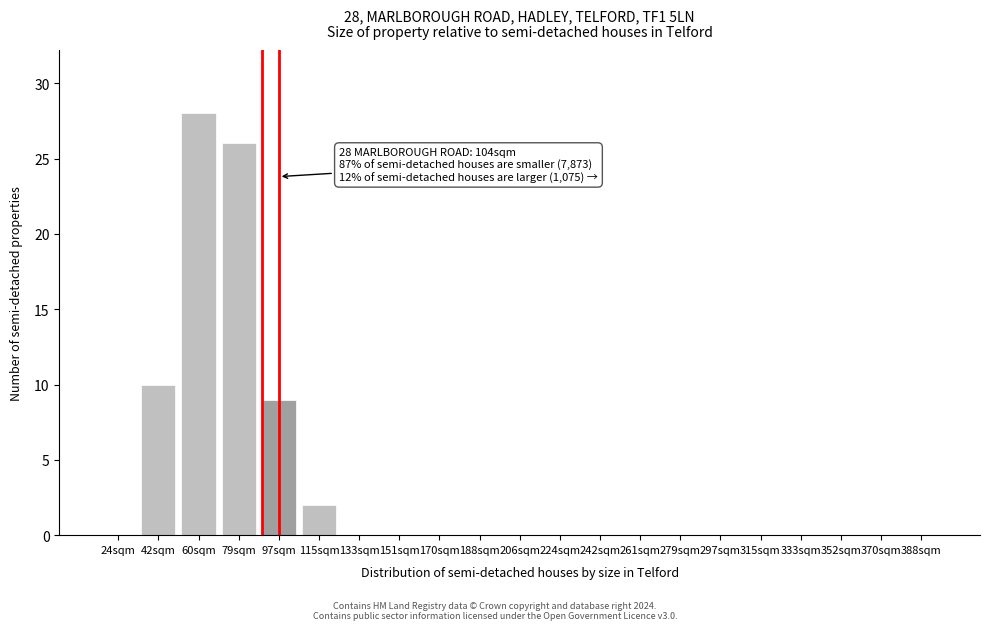

Reading left to right, transcribe all the data shown in this chart.

24sqm=0	42sqm=10	60sqm=28	79sqm=26	97sqm=9	115sqm=2	133sqm=0	151sqm=0	170sqm=0	188sqm=0	206sqm=0	224sqm=0	242sqm=0	261sqm=0	279sqm=0	297sqm=0	315sqm=0	333sqm=0	352sqm=0	370sqm=0	388sqm=0